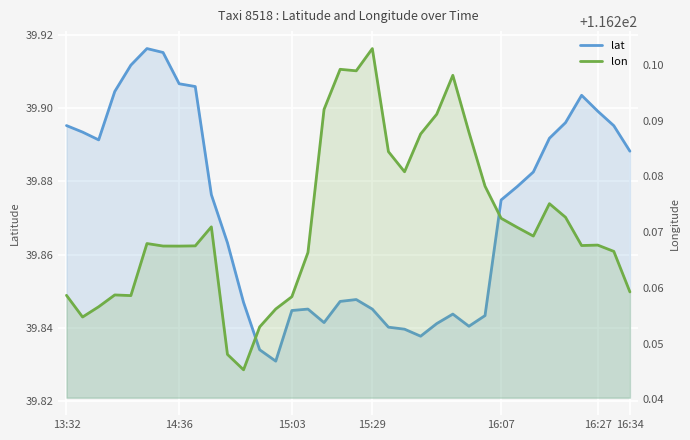

Is it true that lat equals 22.6 at 15?

False